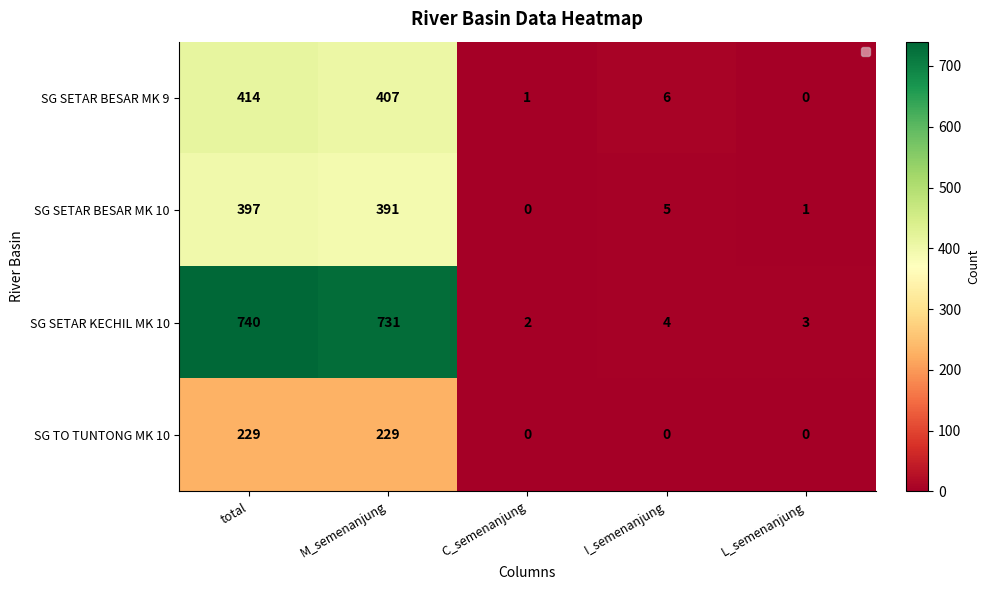

At which category does the chart reach its peak across all series?

total